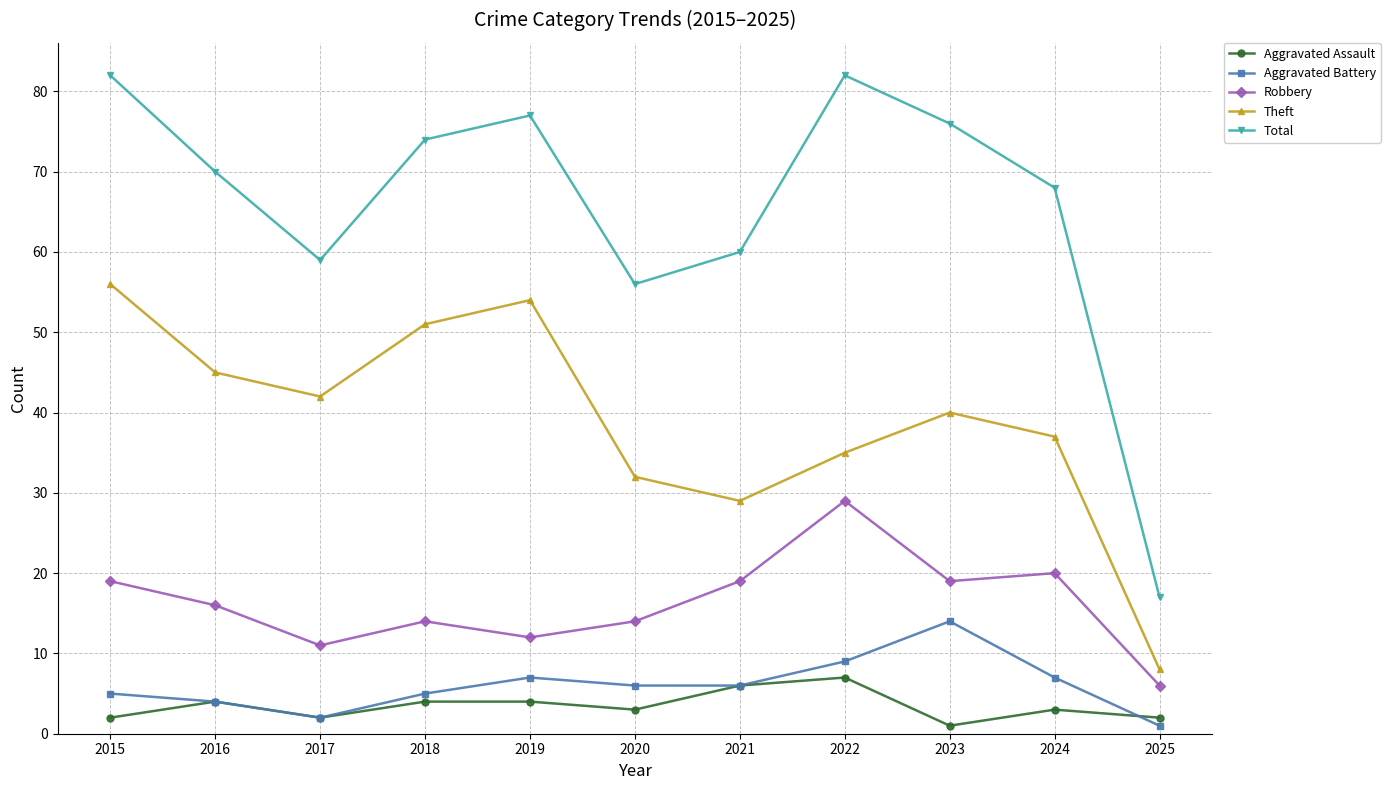

True or false: Theft and Total intersect in this chart.

False